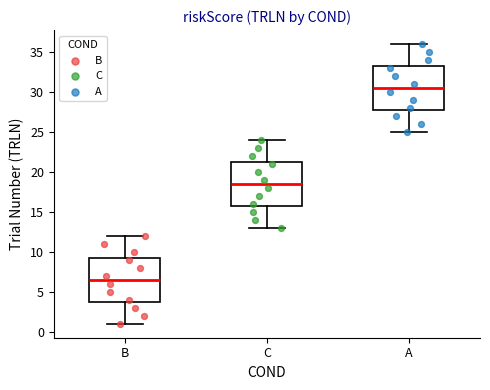

Reading left to right, transcribe this box plot: for each box, give where its median line is, the range the box spans, and where its two whiskers end, as read against the y-axis. The values are not printed on the chart, so give them approximately, as read against the axis.

B: median 6.5, box 4.0 to 9.5, whiskers 1.0 to 12.0
C: median 18.5, box 16.0 to 21.5, whiskers 13.0 to 24.0
A: median 30.5, box 28.0 to 33.5, whiskers 25.0 to 36.0